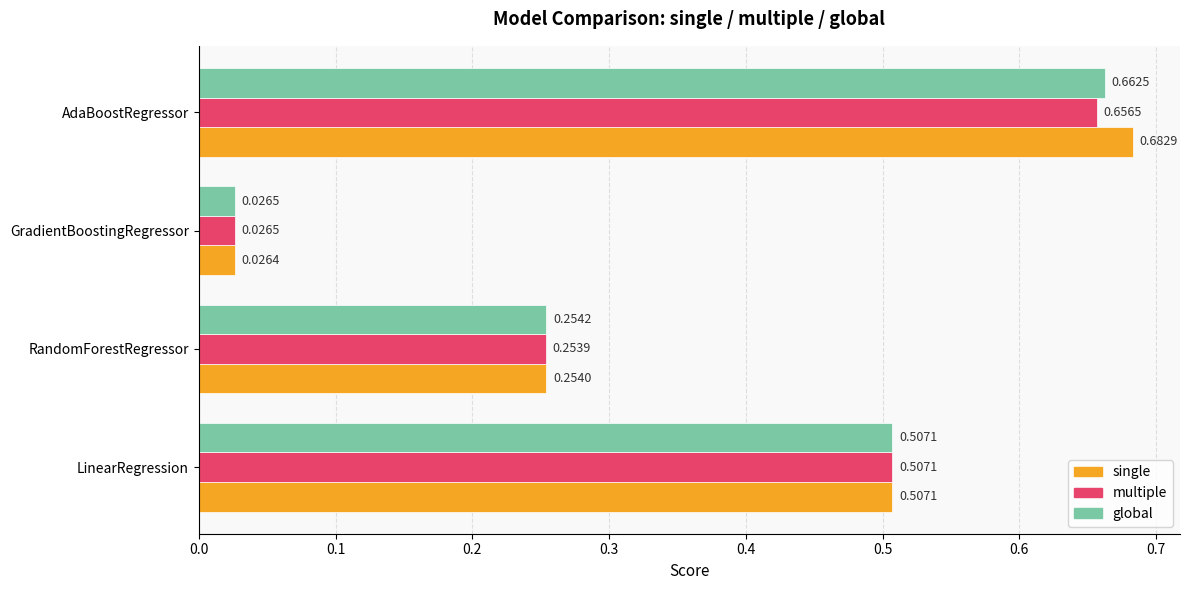

Is the value of single at LinearRegression greater than the value of multiple at AdaBoostRegressor?

No